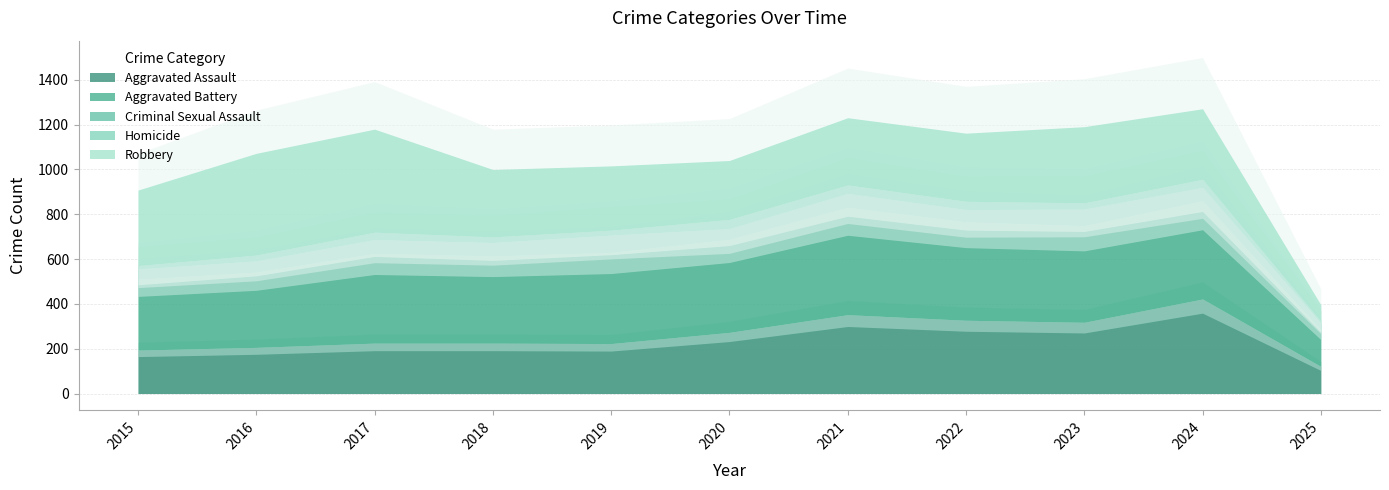

True or false: Criminal Sexual Assault and Aggravated Assault cross at least once.

False